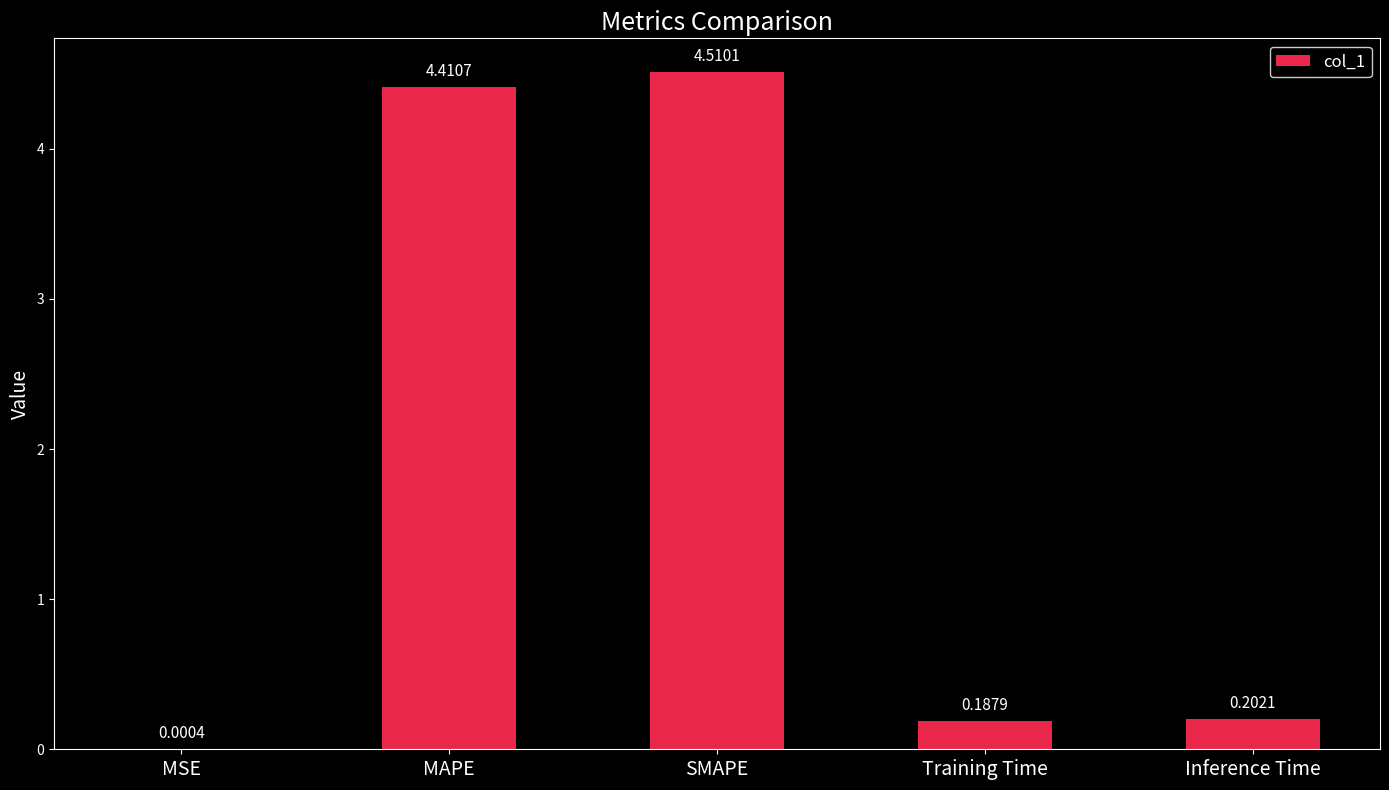

Between MSE and MAPE, which is larger?

MAPE